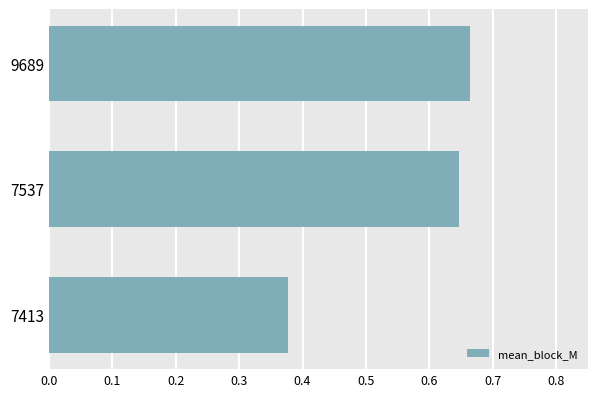

What is the sum of all values?

1.7